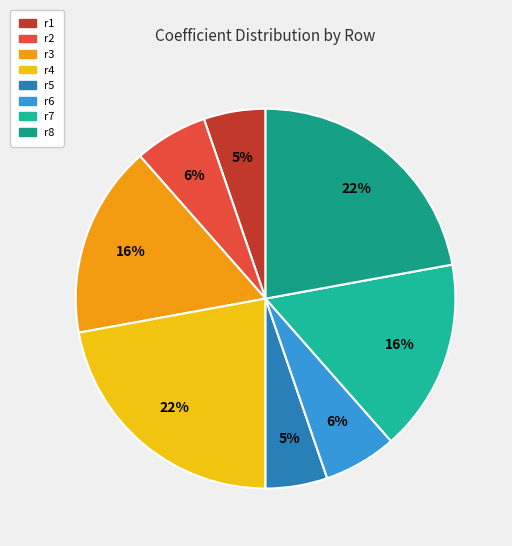

To the nearest percent, what is the difference between the r6 and r5 slice percentages?

1%